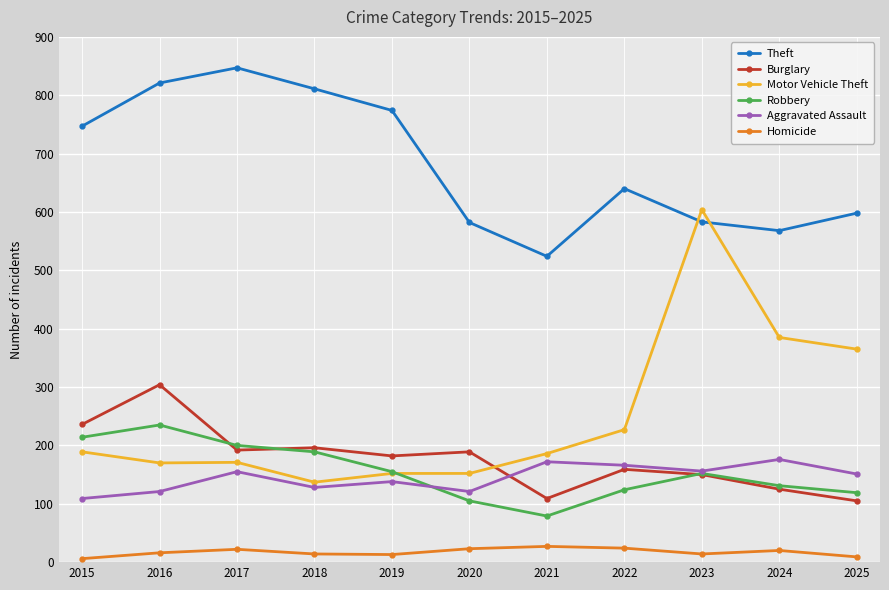

True or false: Burglary and Homicide cross at least once.

False